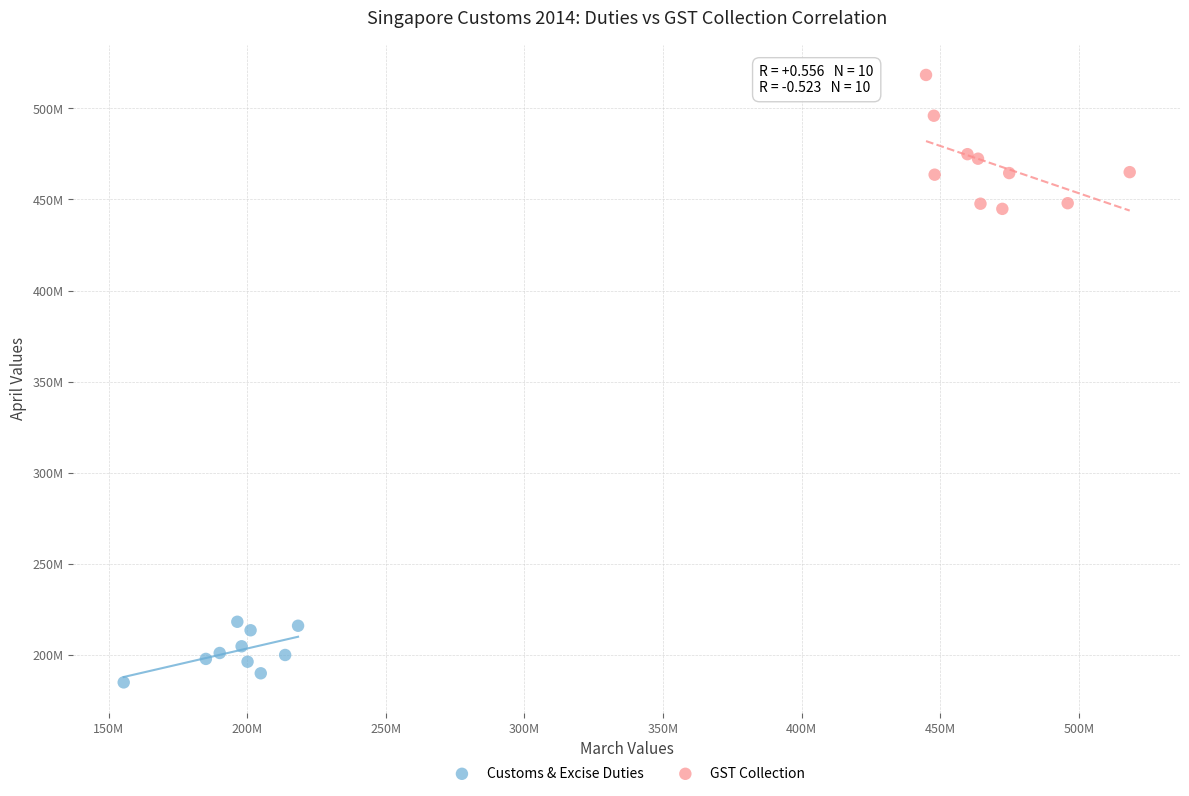

What are all the series names shown in the legend?

Customs & Excise Duties, GST Collection